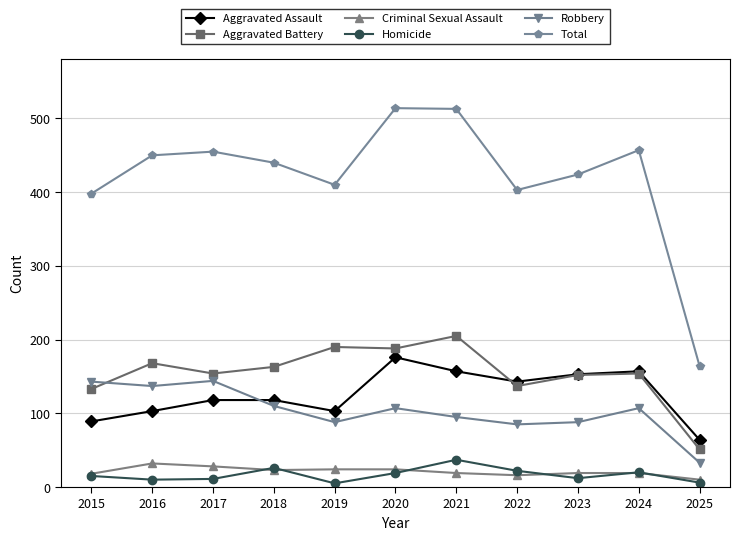

How many distinct data groups are displayed?

6